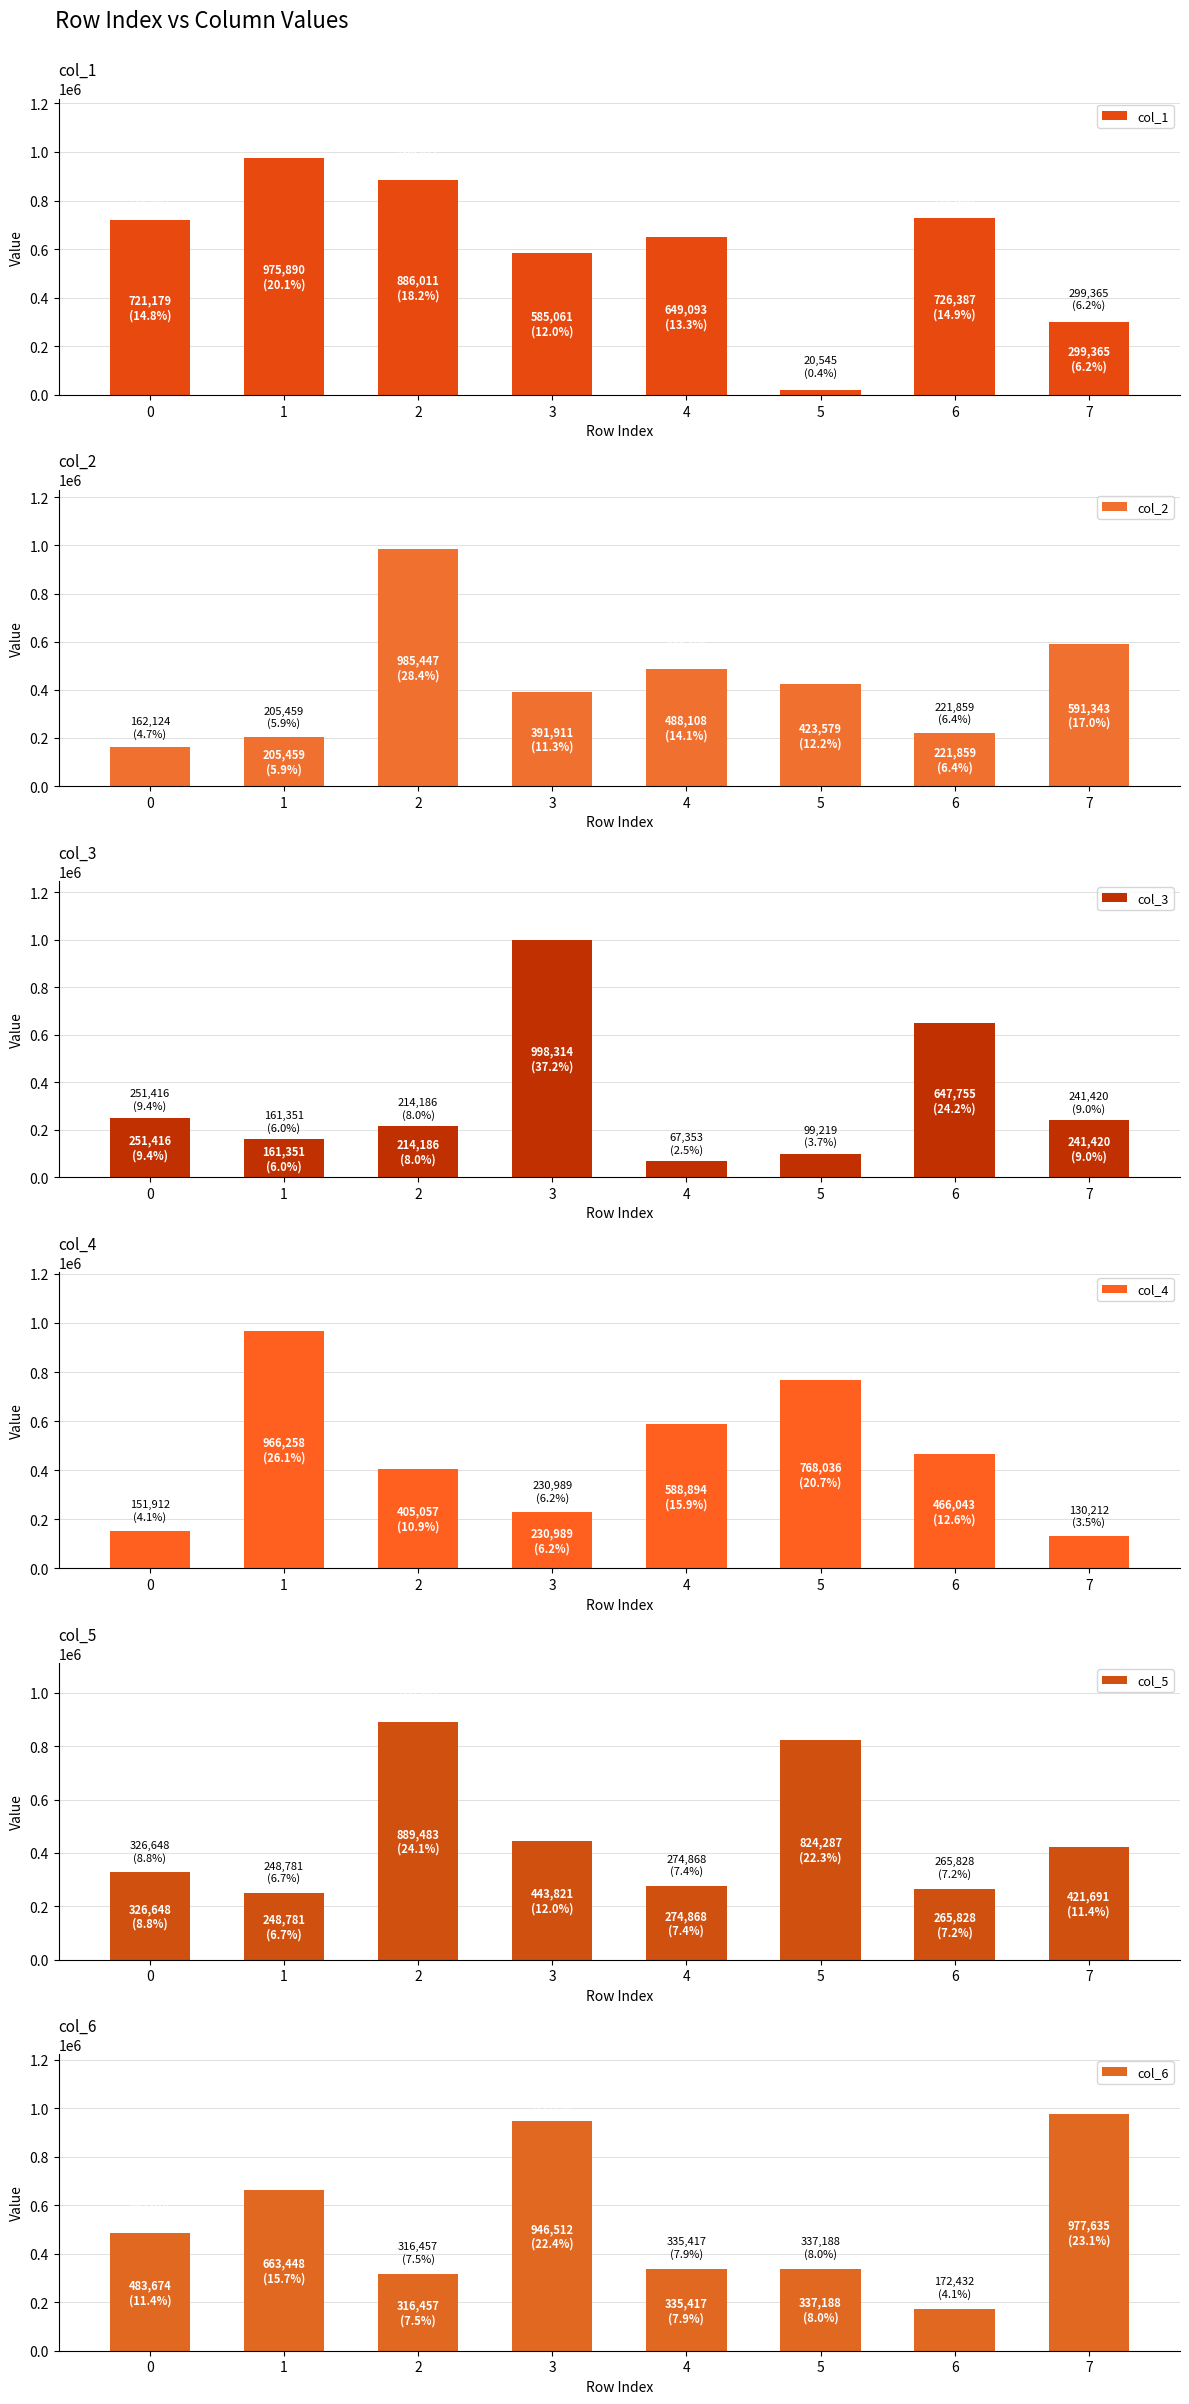

At how many categories does at least one series exceed 335148?

8